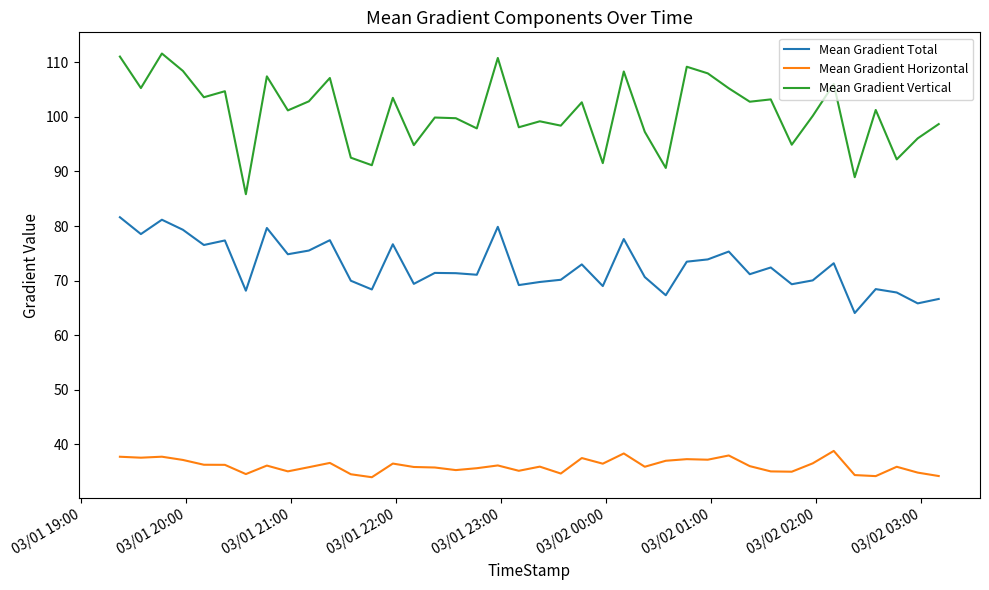

Which series has the largest total across all categories?

Mean Gradient Vertical